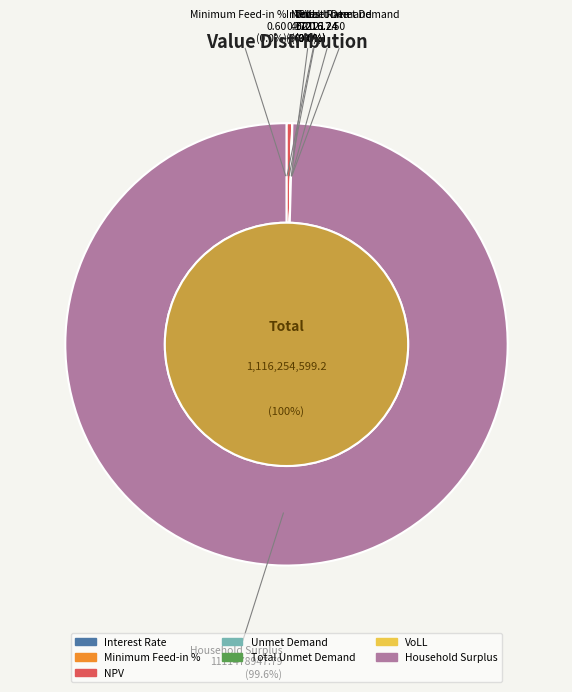

Which category has the biggest portion of the pie?

Household Surplus